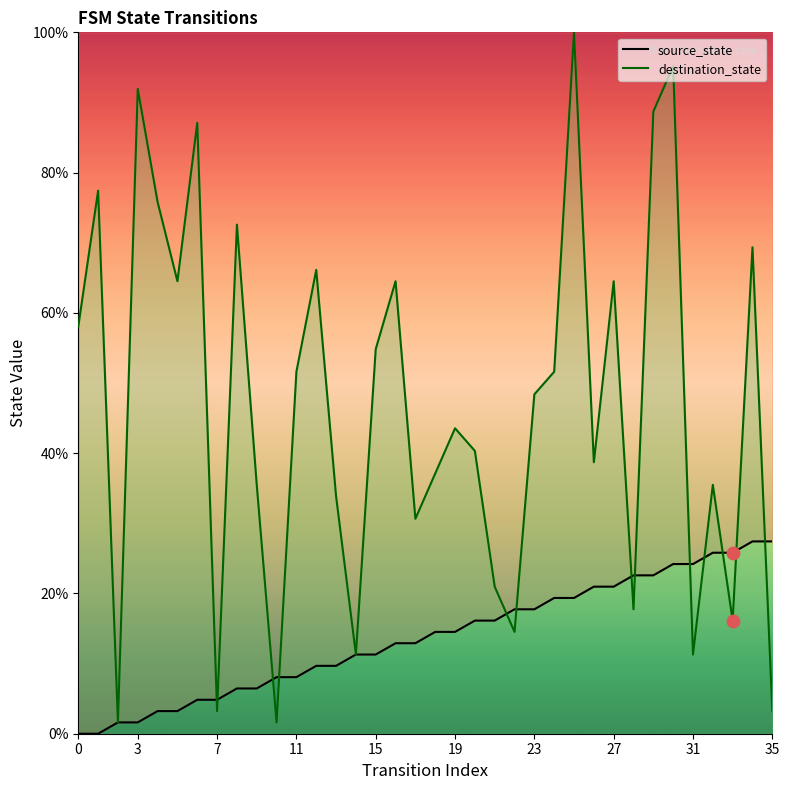

Which series has the largest total across all categories?

destination_state